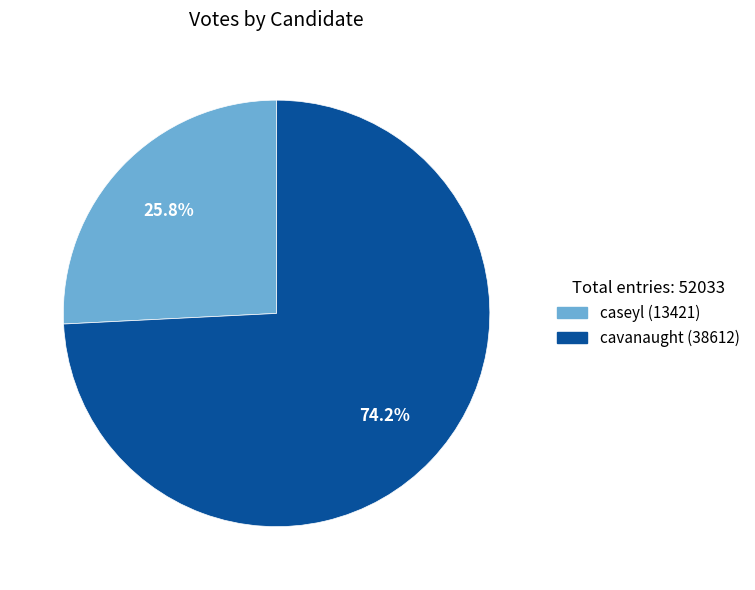

Do cavanaught and caseyl together represent more than half of the pie?

Yes